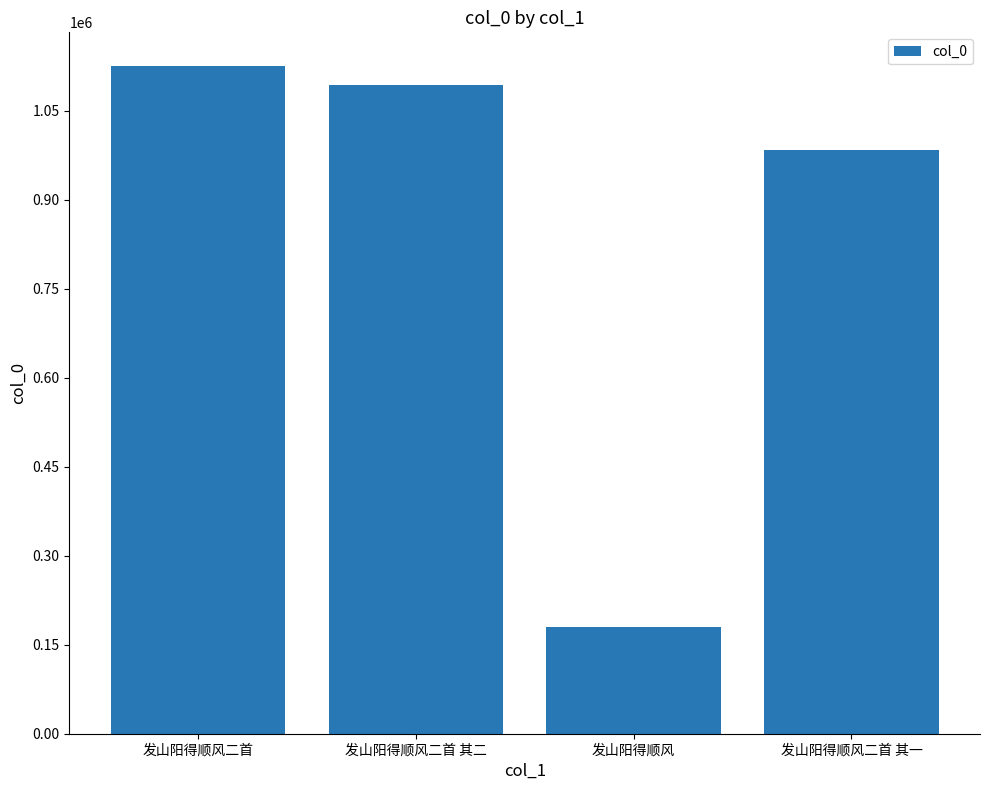

How many data points are less than 1092464?

2